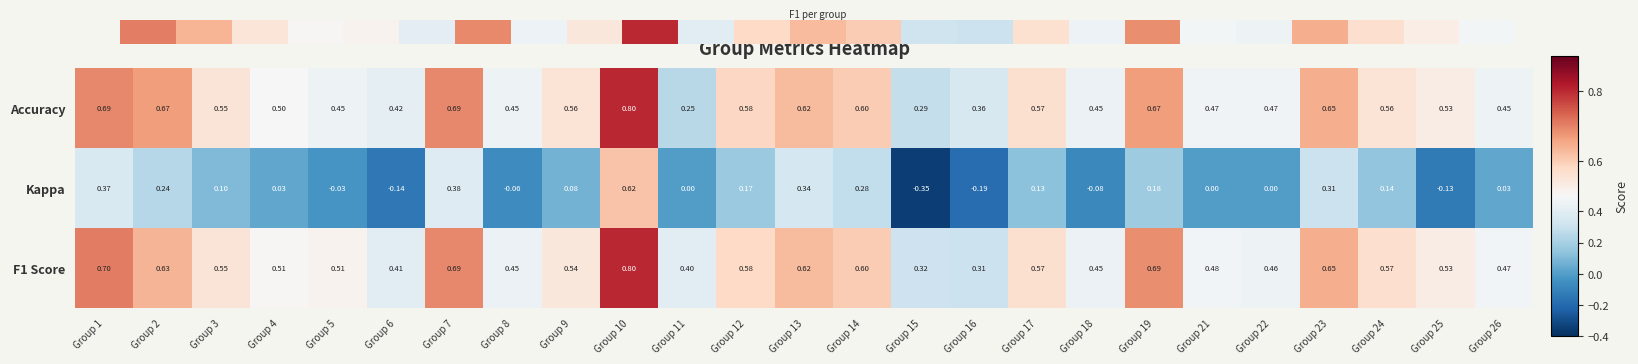

At which category is the sum across all series the highest?

Group 10